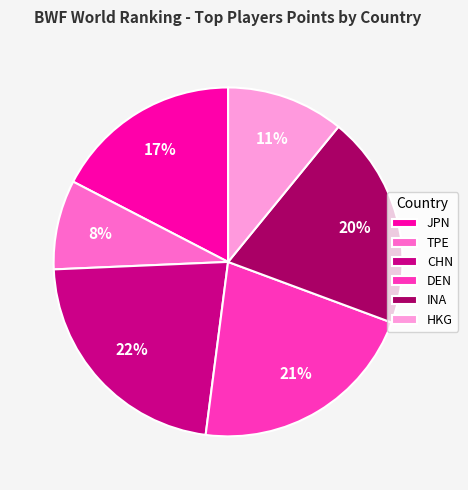

To the nearest percent, what is the average slice percentage?

17%